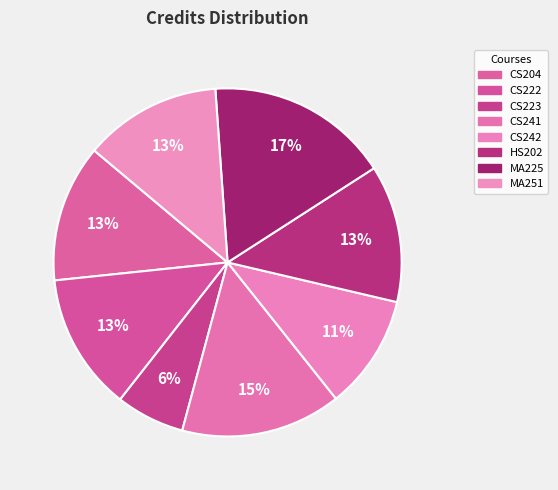

Is it true that CS222 is 7% of the pie?

False